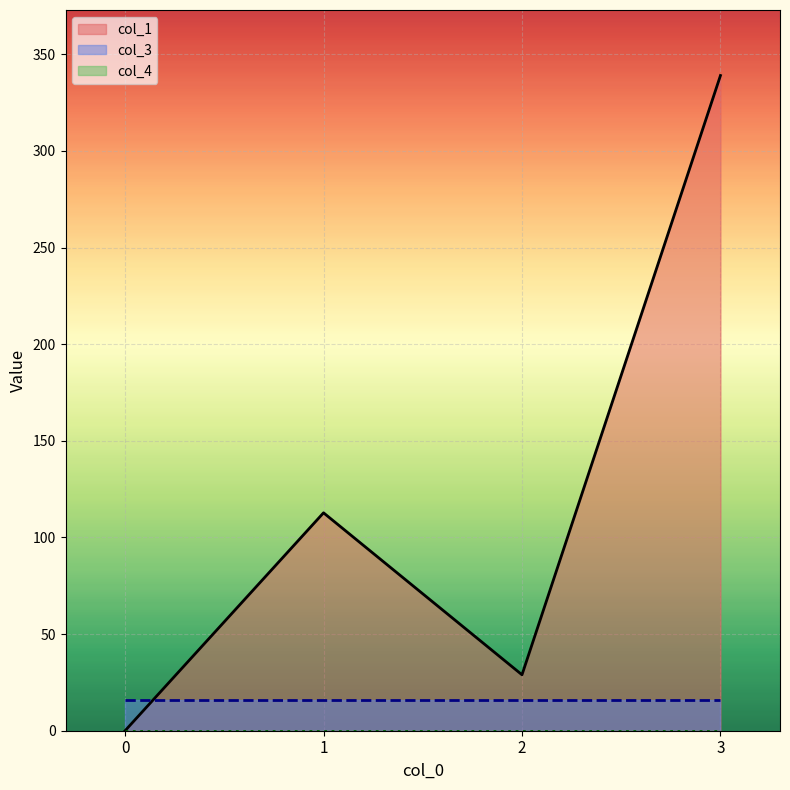

What are all the series names shown in the legend?

col_1, col_3, col_4